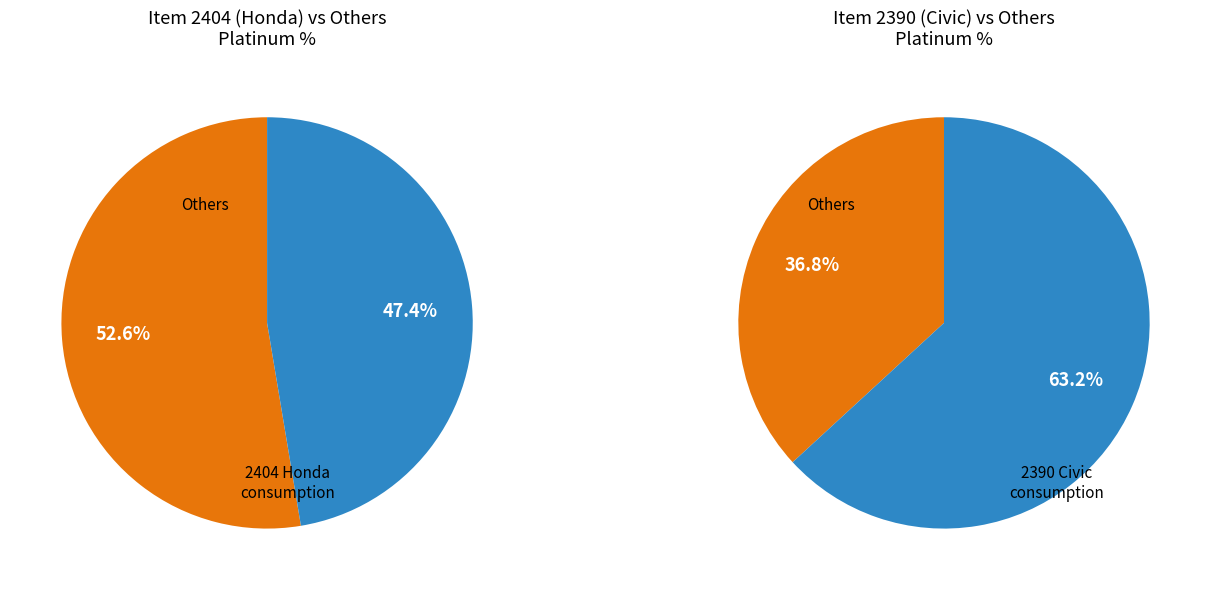

Which has a higher value, 2390 (Civic) or 2408 (Mehran)?

2390 (Civic)